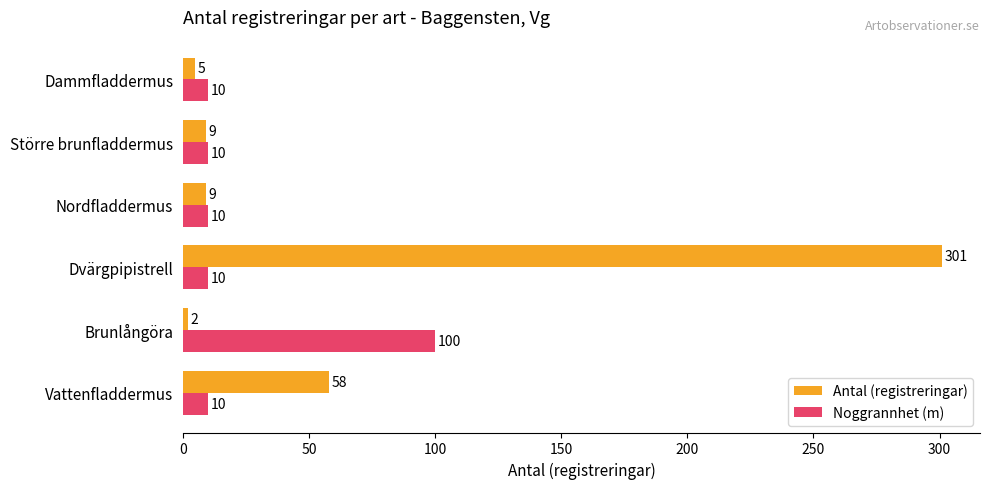

At which label does Noggrannhet (m) reach its peak?

Brunlångöra